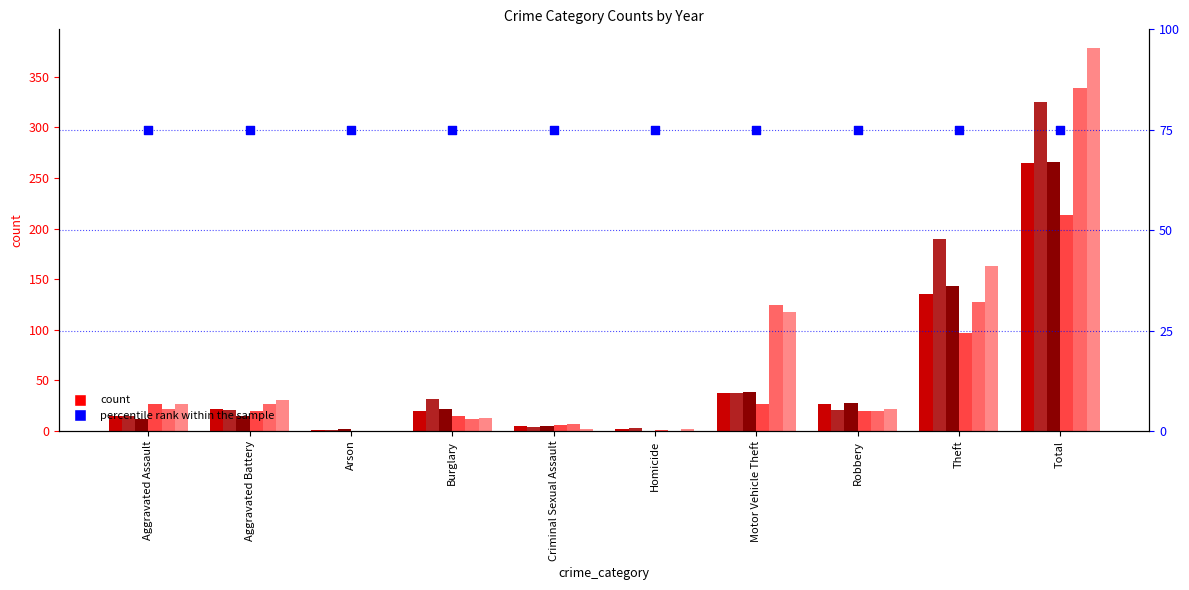

Which series contains the lowest Y value?

2017